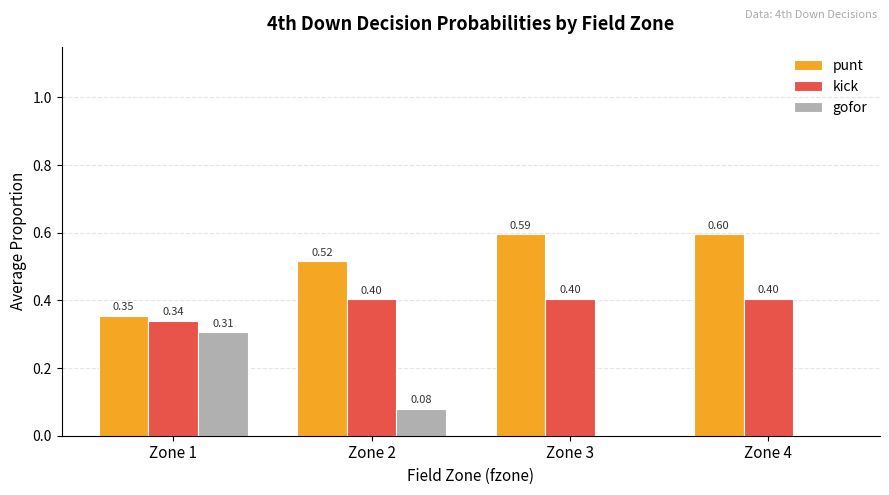

What is the difference between the gofor values at Zone 1 and Zone 2?

0.2